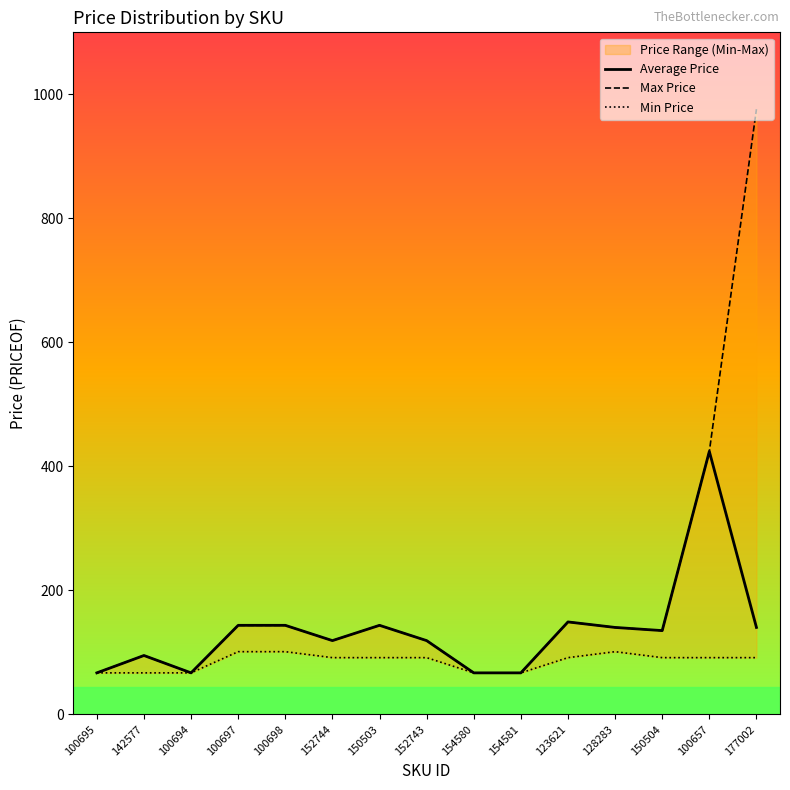

What is the highest value of the Max Price series?

976.0